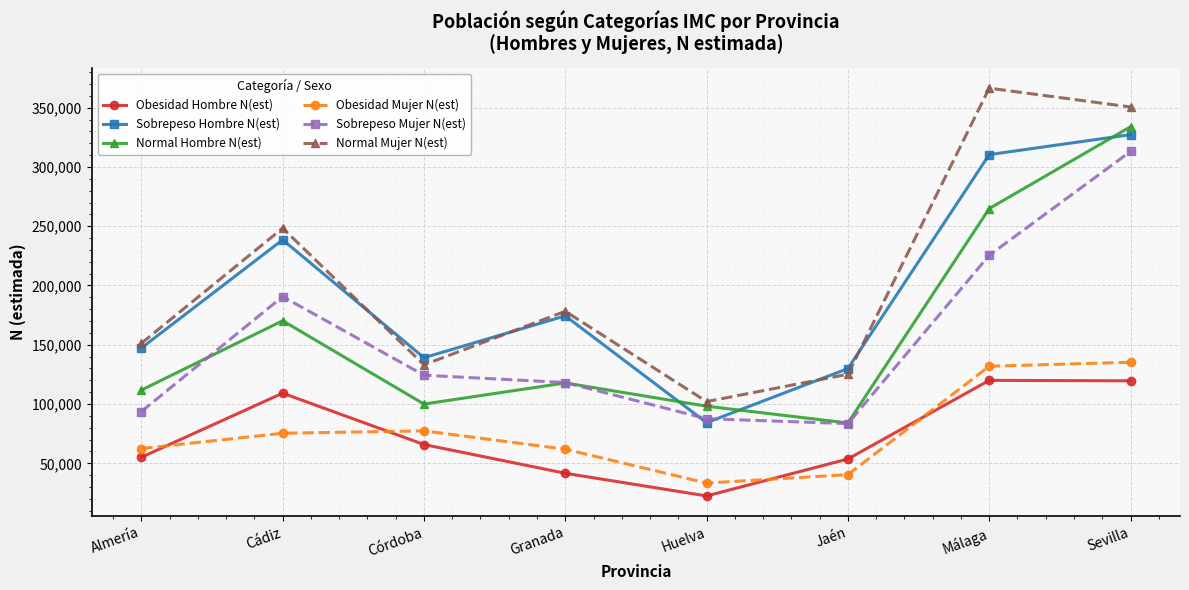

Is it true that Sobrepeso Hombre N(est) equals 428843 at Cádiz?

False